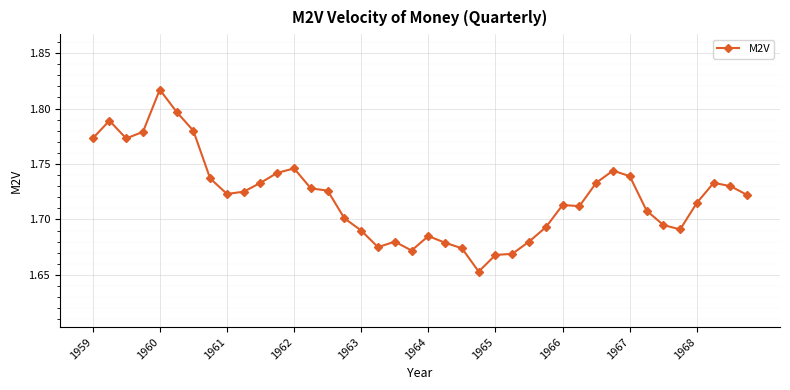

True or false: there are more than 0 points higher than both neighbors.

True